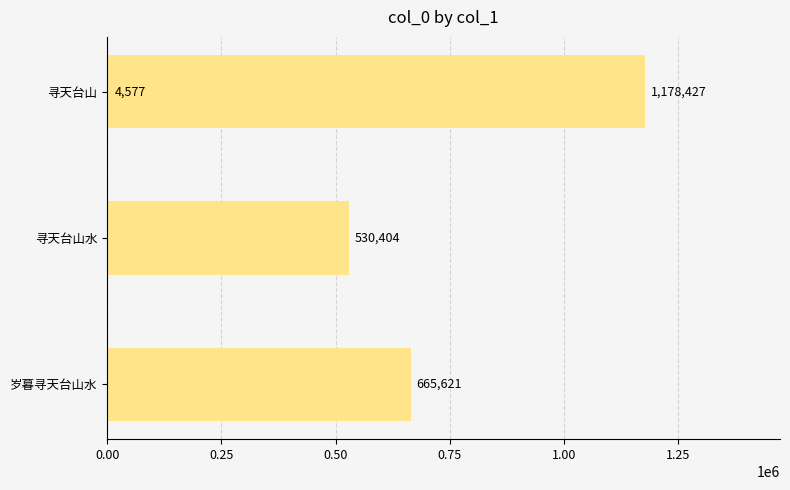

Are the bars grouped side by side (vs. stacked)?

No